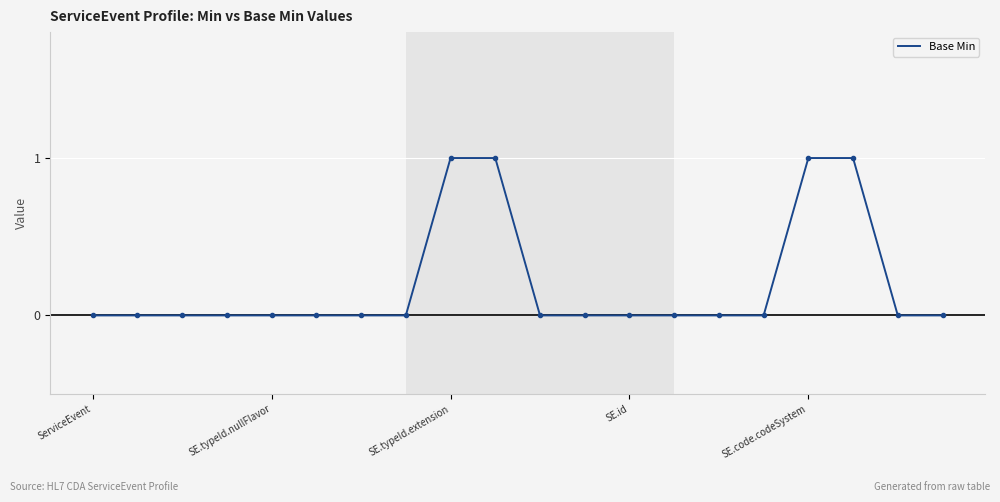

Count the values in the range 0 to 1.

20